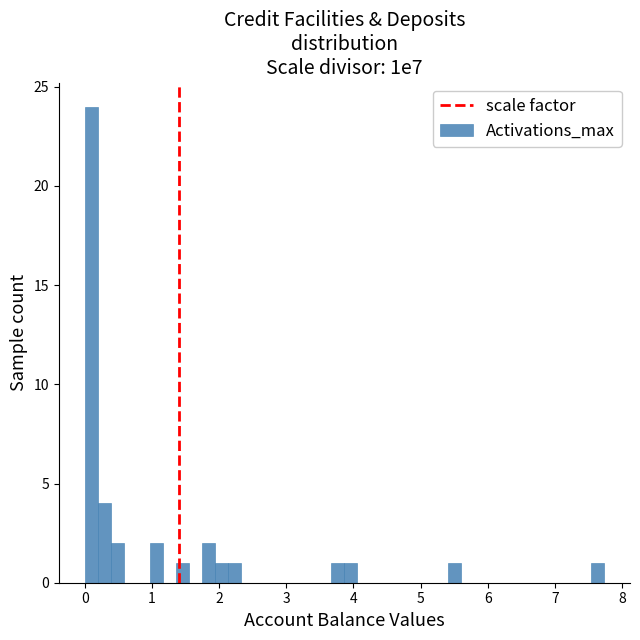

Around what value on the x-axis is the tallest bar? Give the approximate position of its centre, as read against the axis.

0.1